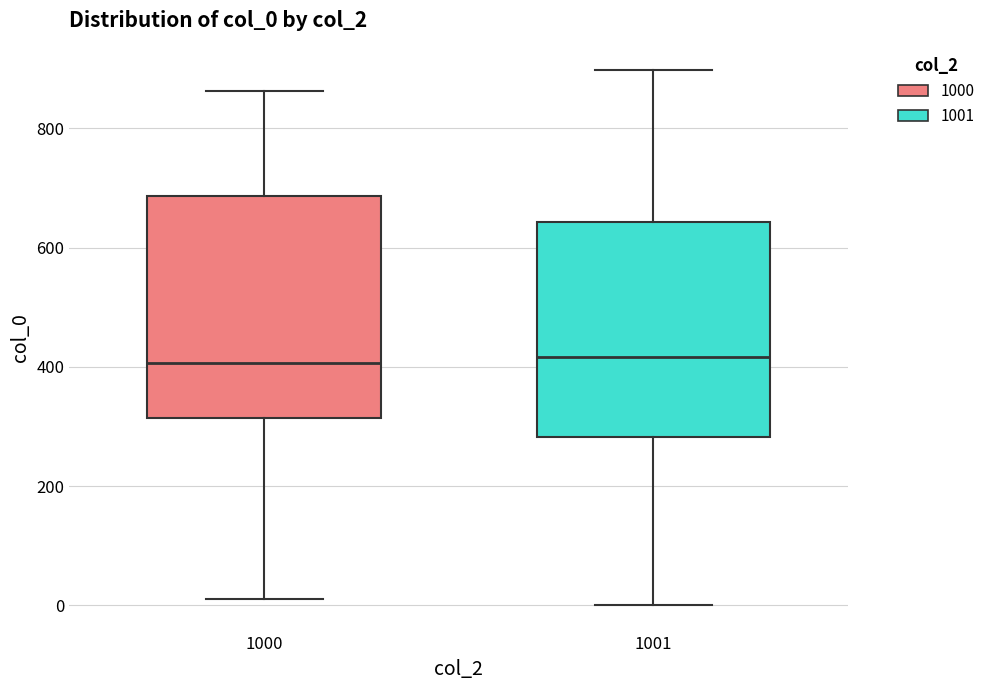

Reading left to right, transcribe this box plot: for each box, give where its median line is, the range the box spans, and where its two whiskers end, as read against the y-axis. The values are not printed on the chart, so give them approximately, as read against the axis.

1000: median 400, box 320 to 680, whiskers 20 to 860
1001: median 420, box 280 to 640, whiskers 0 to 900